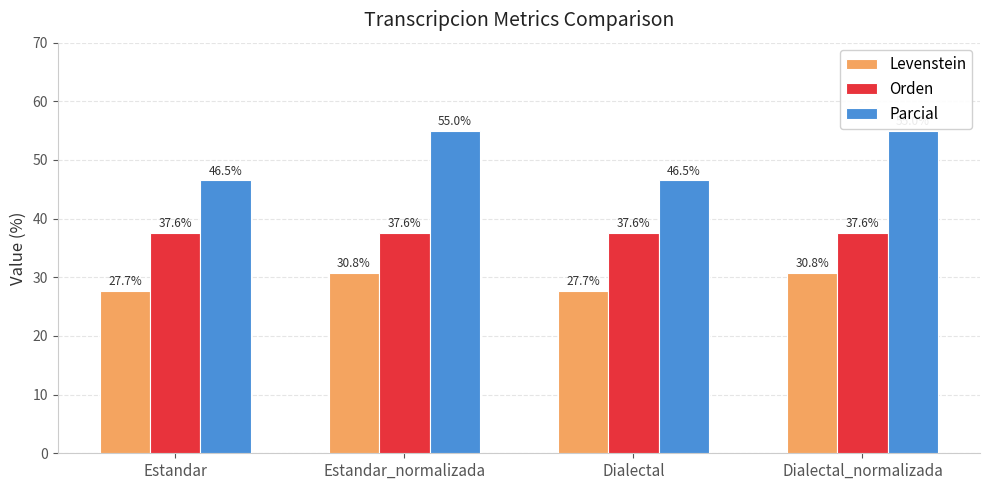

At which label does Levenstein first exceed 30?

Estandar_normalizada